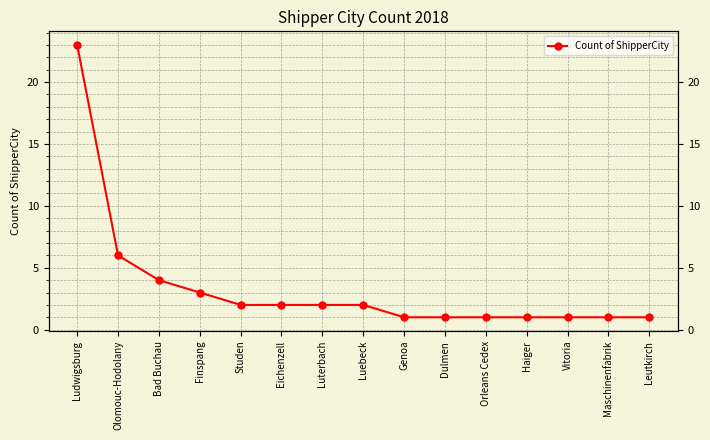

At which label is the value closest to 12?

Olomouc-Hodolany